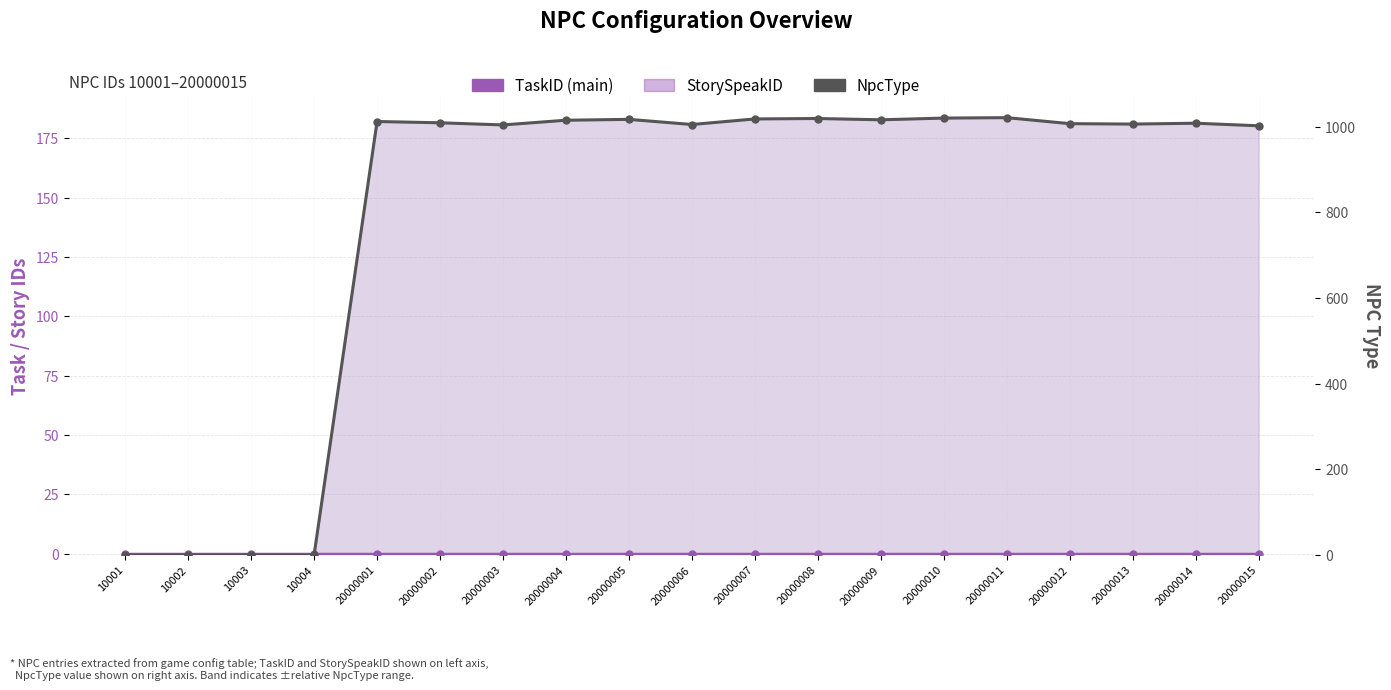

At which label does StorySpeakID reach its minimum?

10001